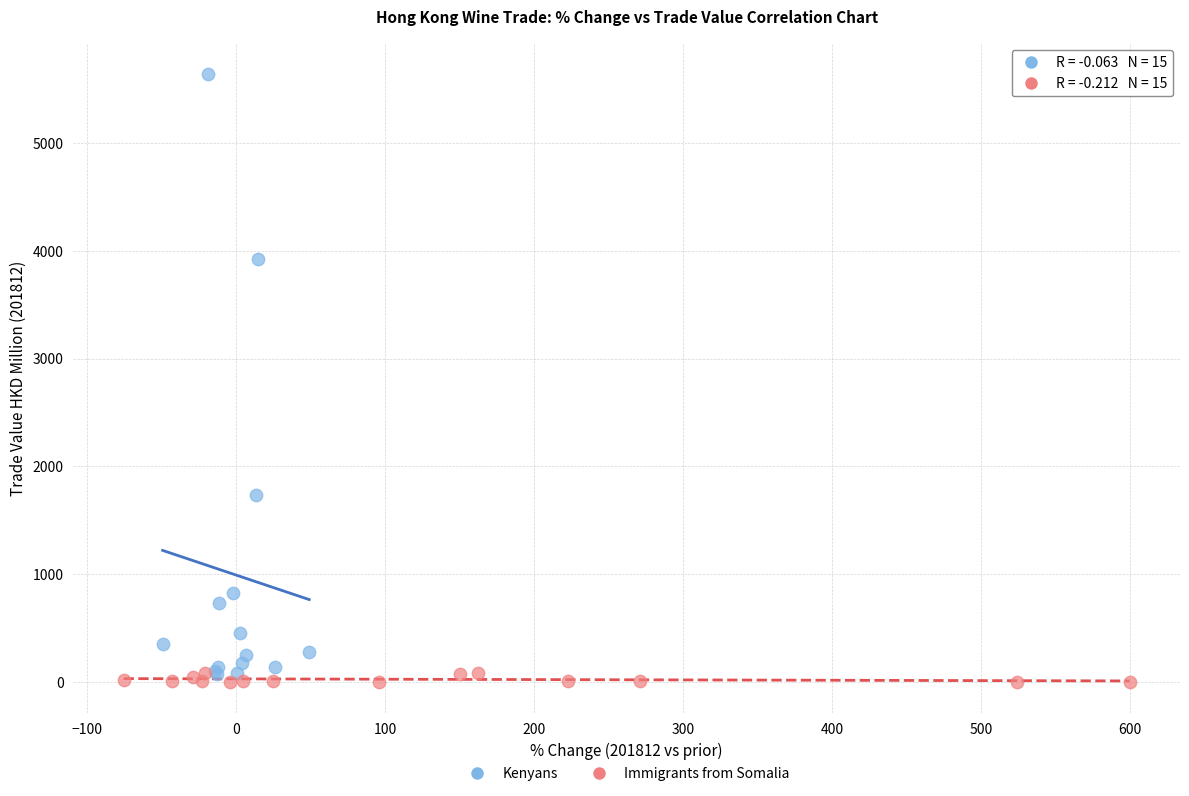

Which series contains the lowest Y value?

Immigrants from Somalia